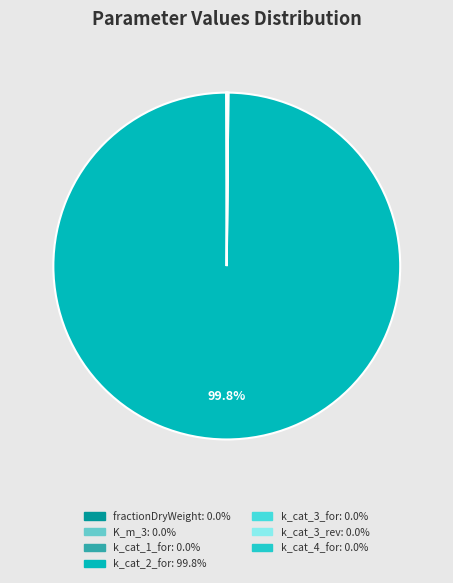

Is k_cat_2_for the majority of the pie?

Yes